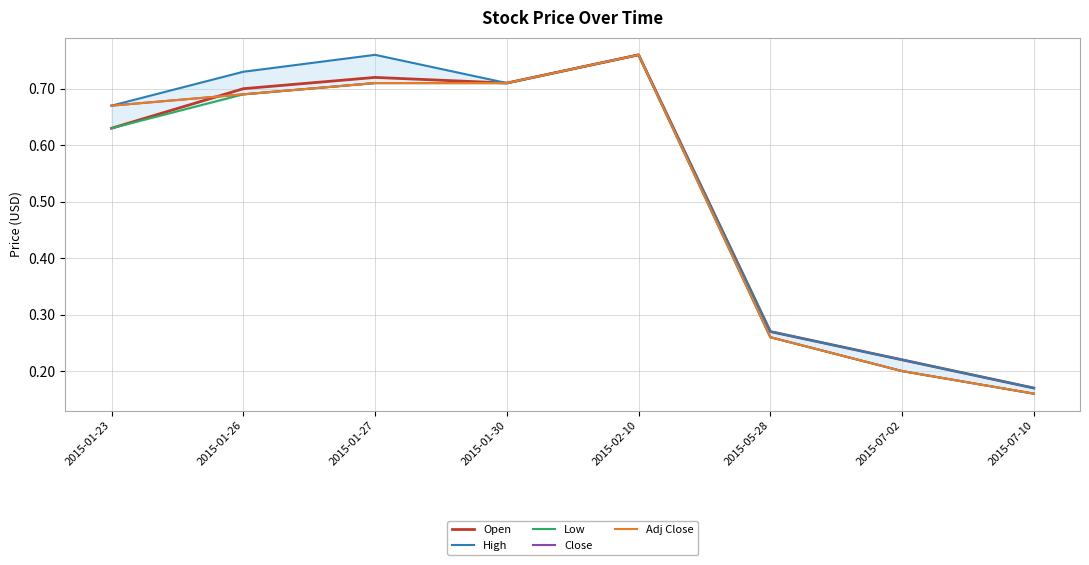

At which label does Close reach its minimum?

2015-07-10